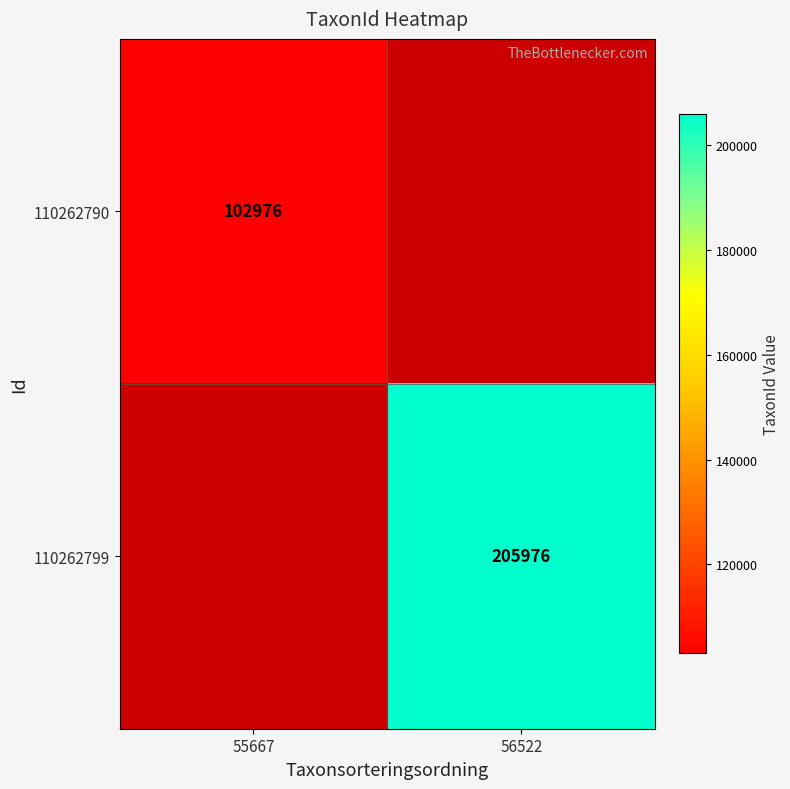

How many categories are shown in the chart?

2